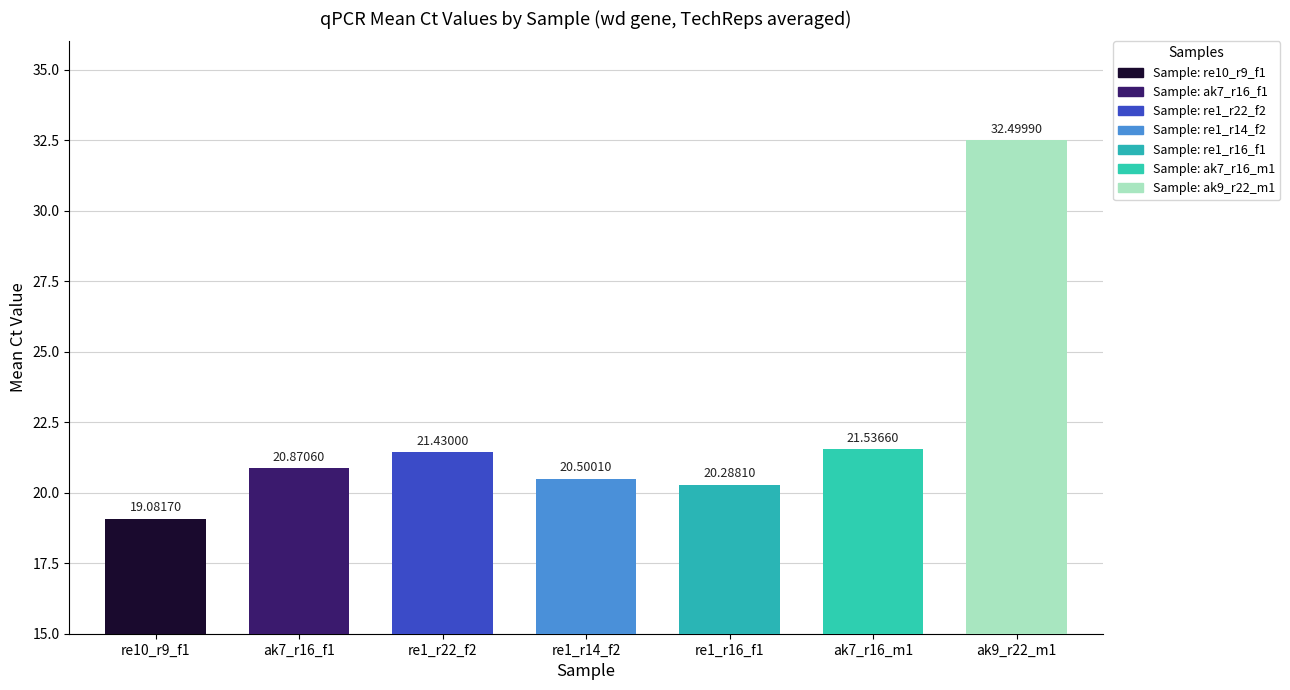

List the labels in order of TechRep_2 value, largest first.

ak9_r22_m1, ak7_r16_m1, re1_r22_f2, ak7_r16_f1, re1_r14_f2, re1_r16_f1, re10_r9_f1